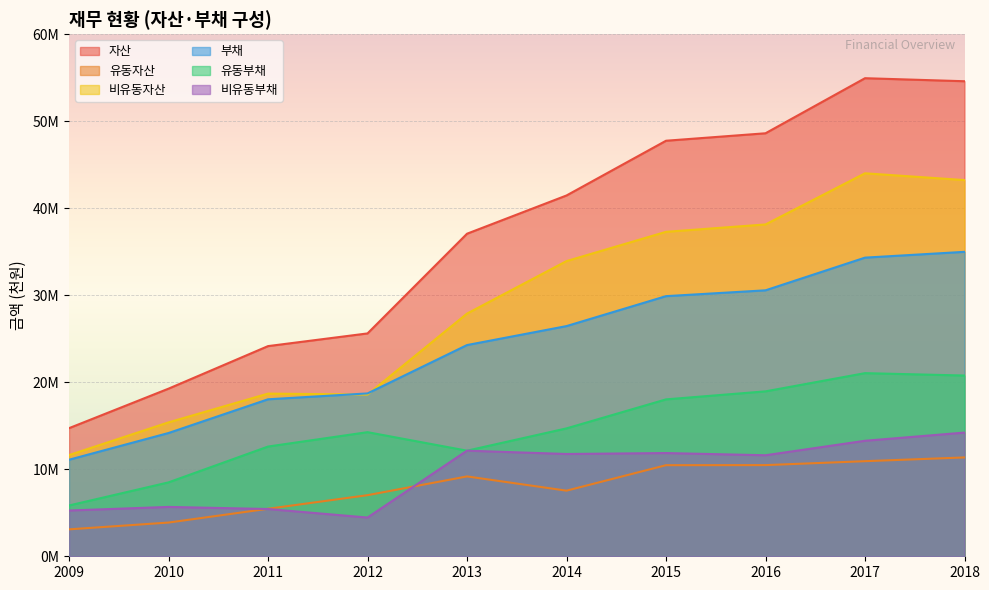

At which label is 유동자산 closest to 7227031?

2012